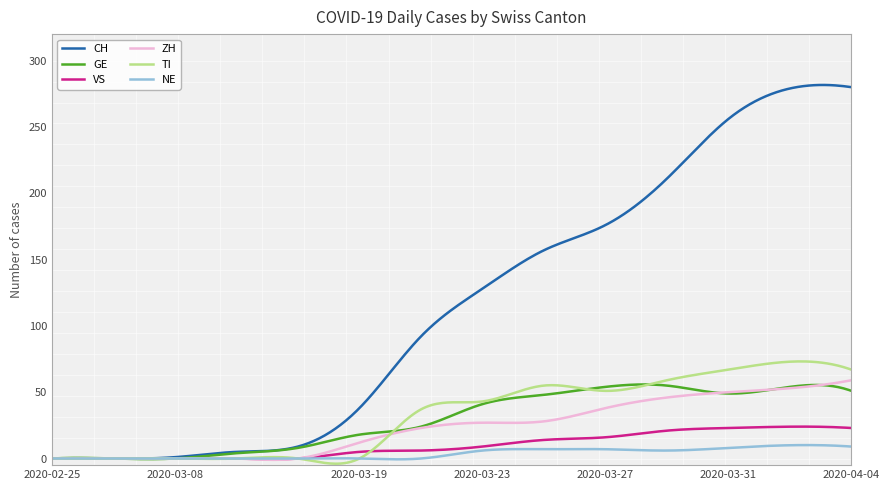

Which series has the largest range (max minus min)?

CH